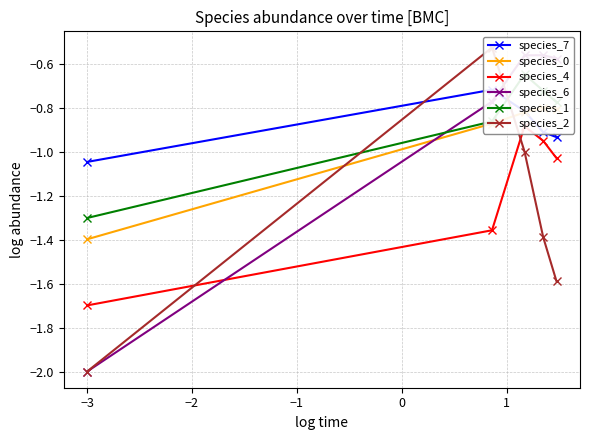

The species_4 series shows -2.3 at −3. True or false?

False